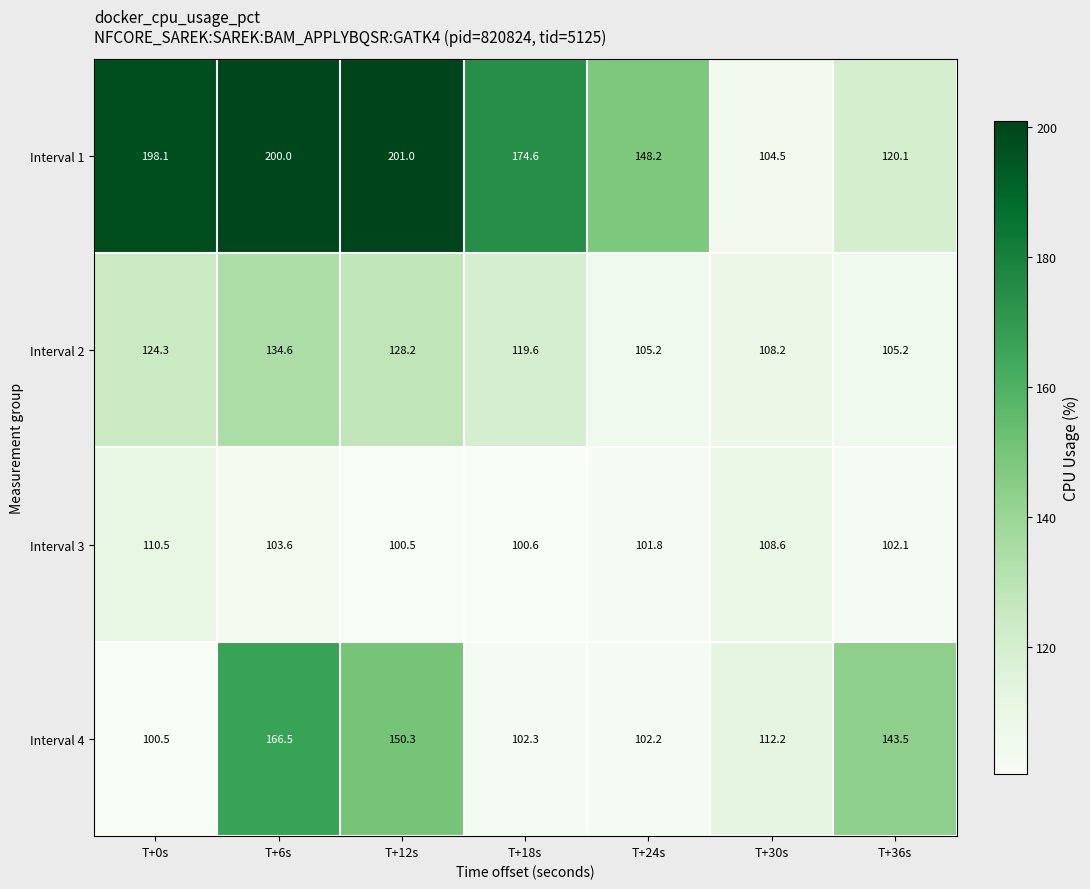

At which category is the sum across all series the highest?

T+6s